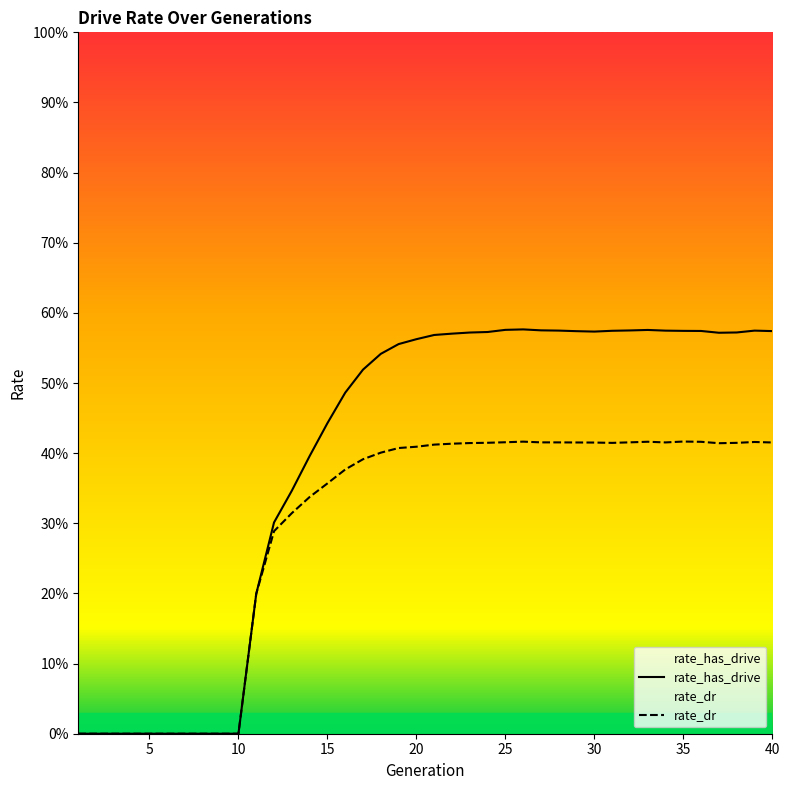

True or false: rate_dr has a value of 0.6 at 31.

False